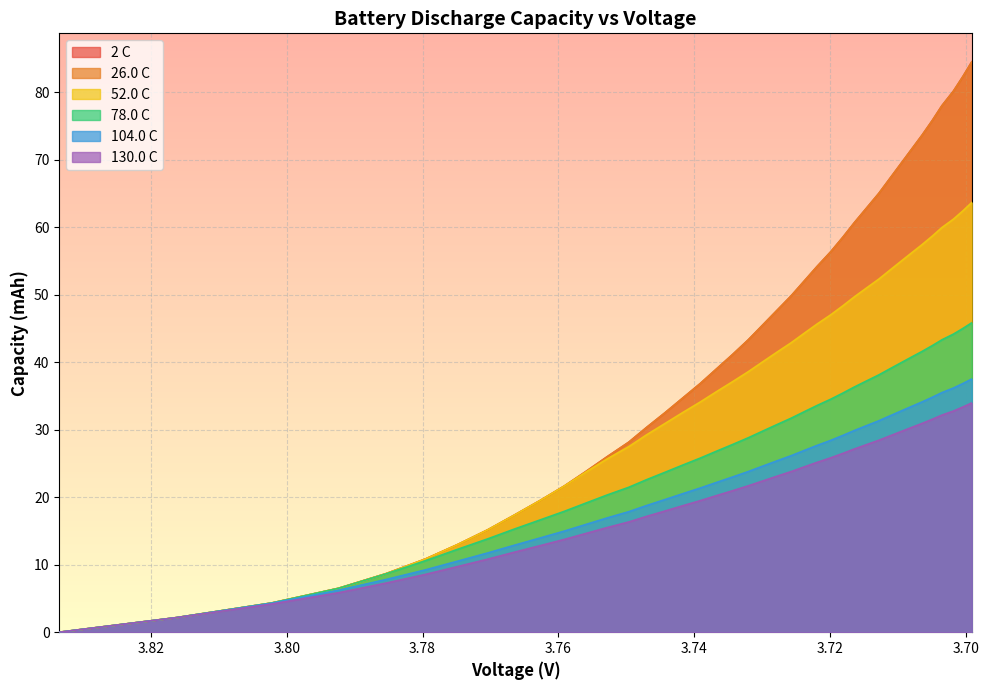

True or false: 78.0capacity and 52.0capacity intersect in this chart.

False